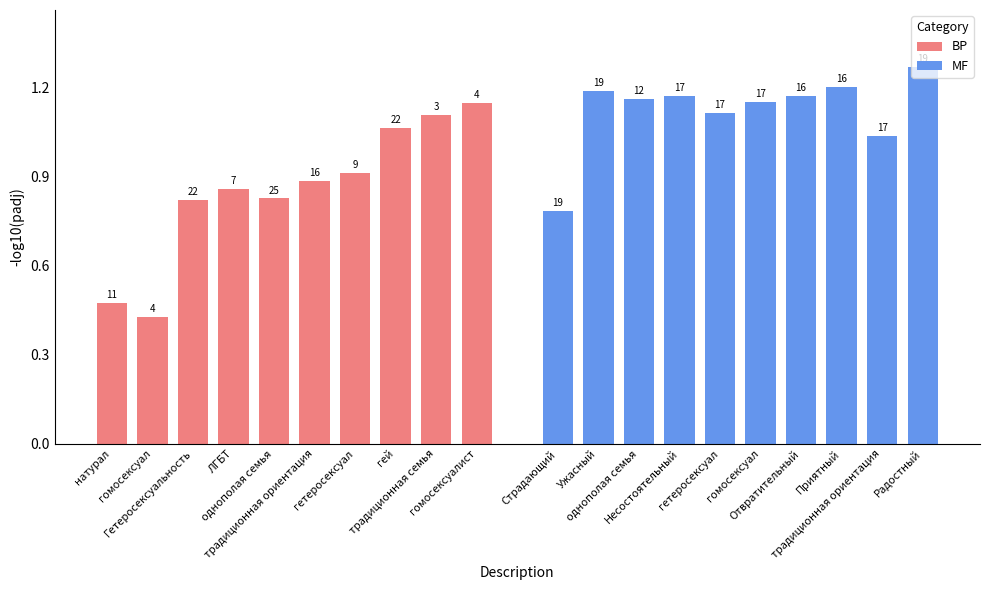

Reading left to right, list all the values displayed in this chart.

BP: 0.5	0.4	0.8	0.9	0.8	0.9	0.9	1.1	1.1	1.1
MF: 0.8	1.2	1.2	1.2	1.1	1.2	1.2	1.2	1.0	1.3